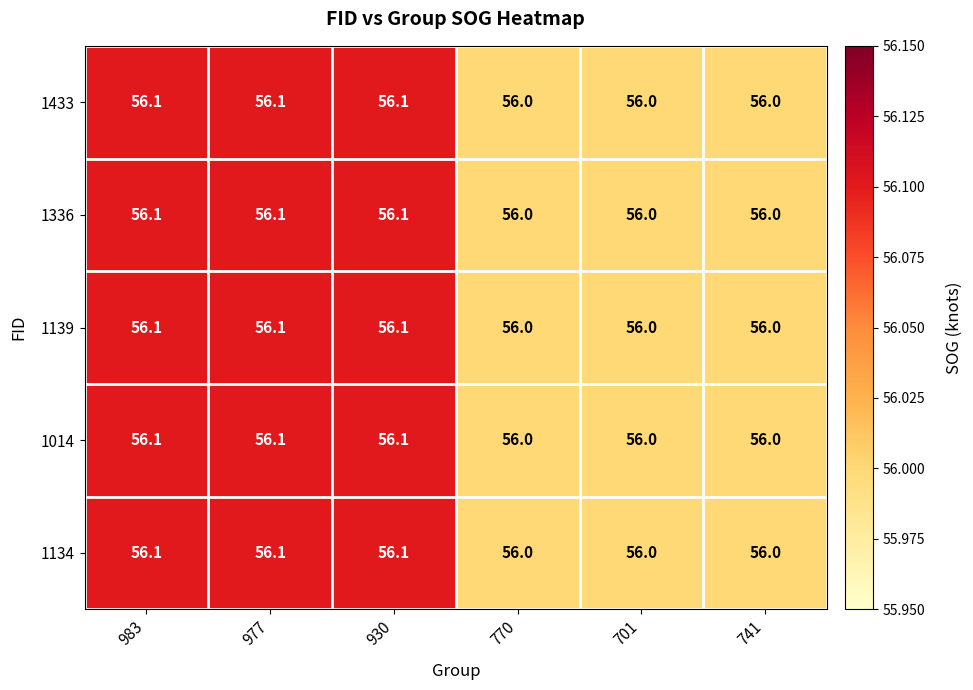

How many 1139 values are between 56 and 57?

6